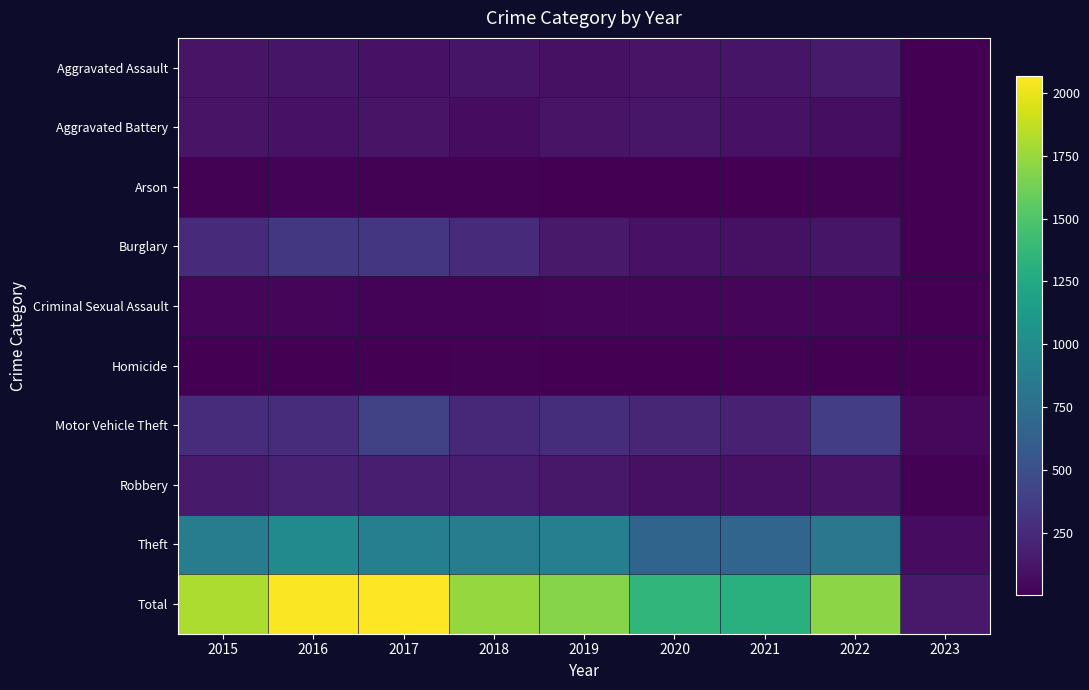

Which series has the largest total across all categories?

Total